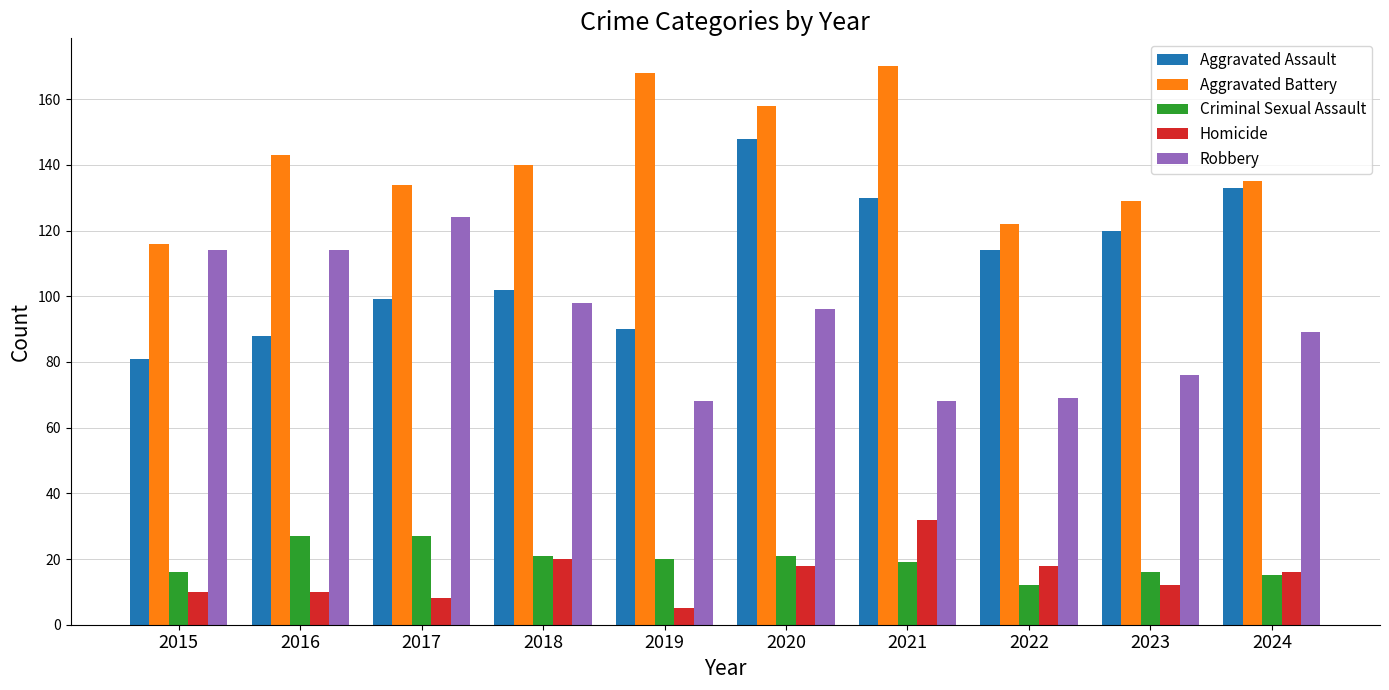

What is the sum of the Aggravated Battery values at 2021 and 2018?

310